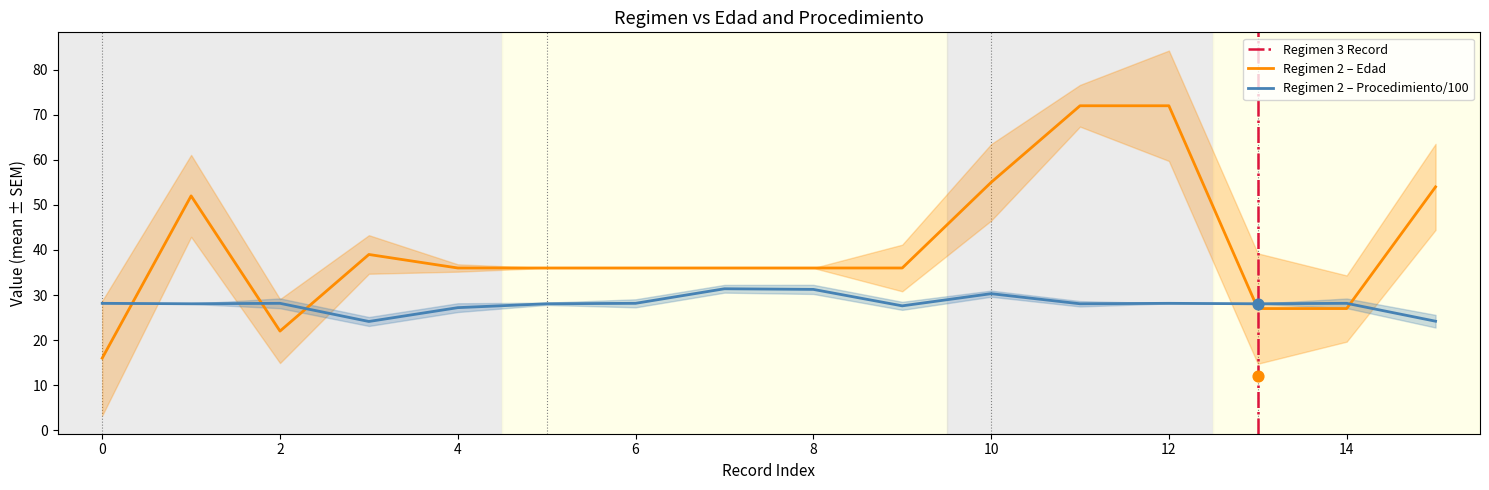

True or false: Regimen 2 – Procedimiento/100 and Regimen 2 – Edad cross at least once.

True